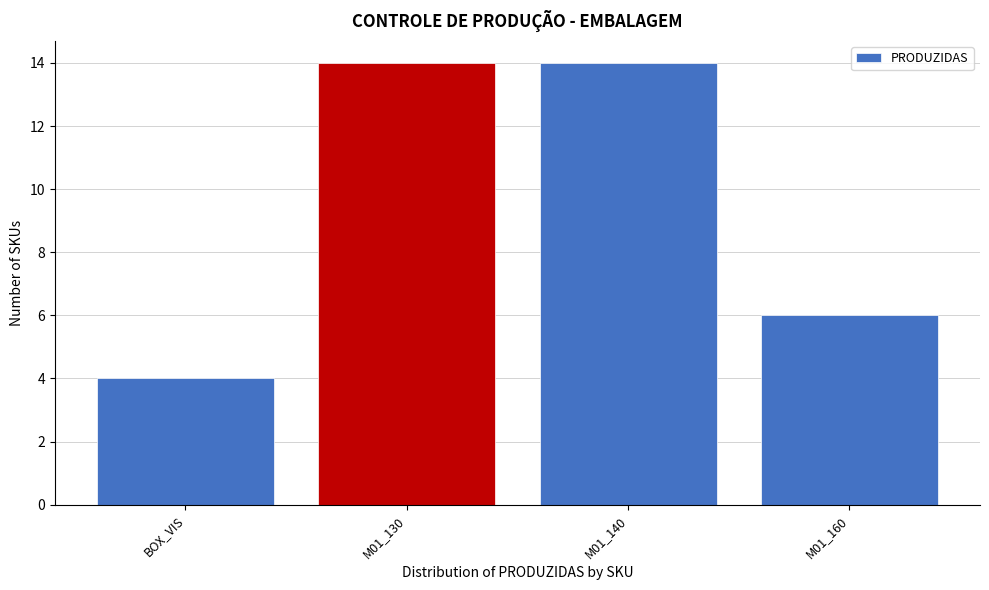

Reading right to left, transcribe all the data shown in this chart.

M01_160=6	M01_140=14	M01_130=14	BOX_VIS=4